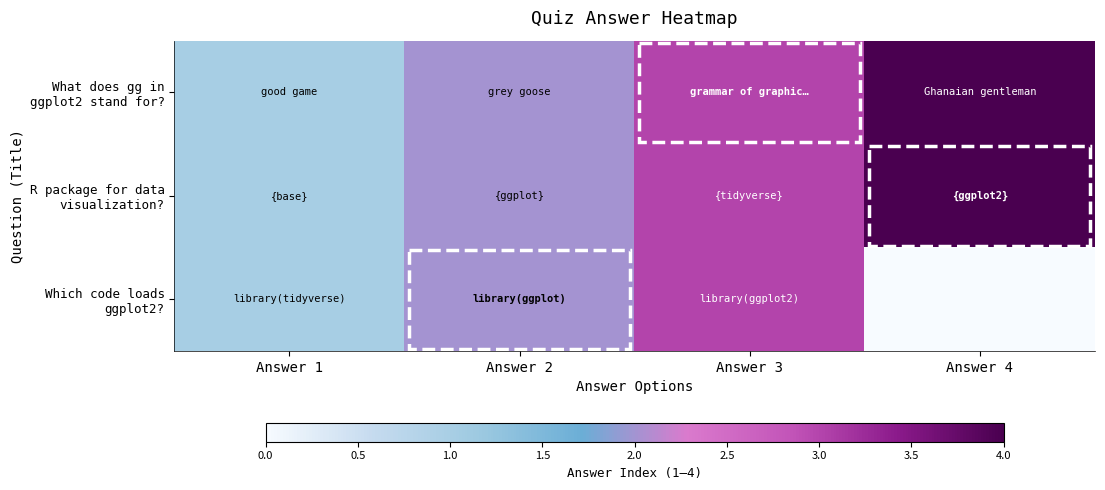

Which series has the largest range (max minus min)?

What does gg in ggplot2 stand for?